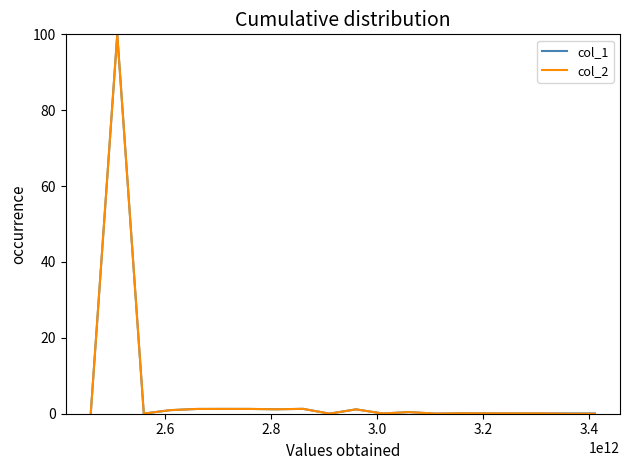

What is the maximum value for col_1?

100.0